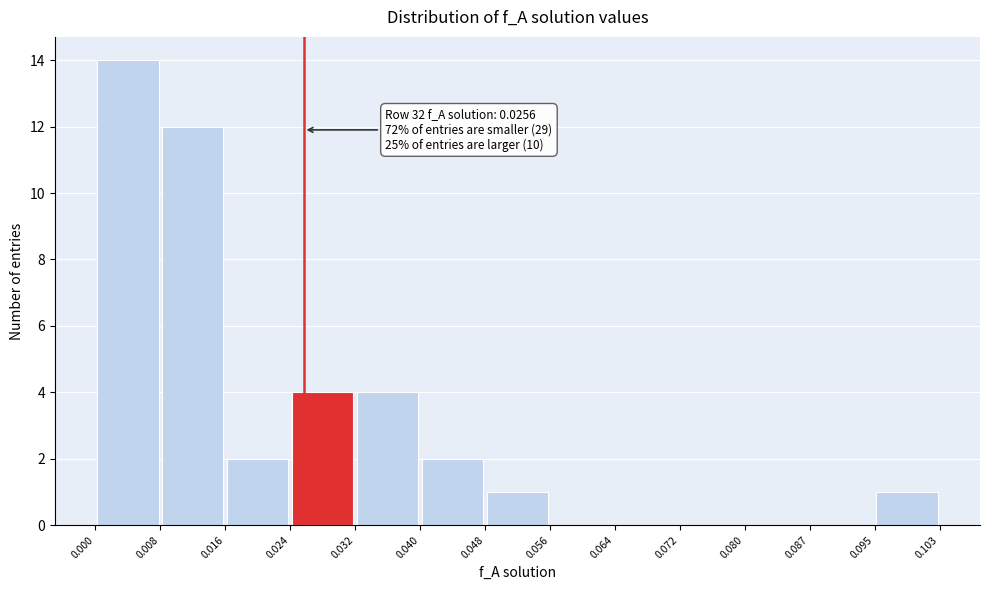

Which range on the x-axis has the tallest bar?

0.000 to 0.008